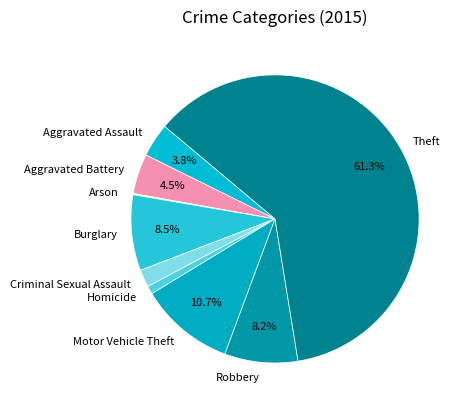

To the nearest percent, what portion does Robbery represent?

8%